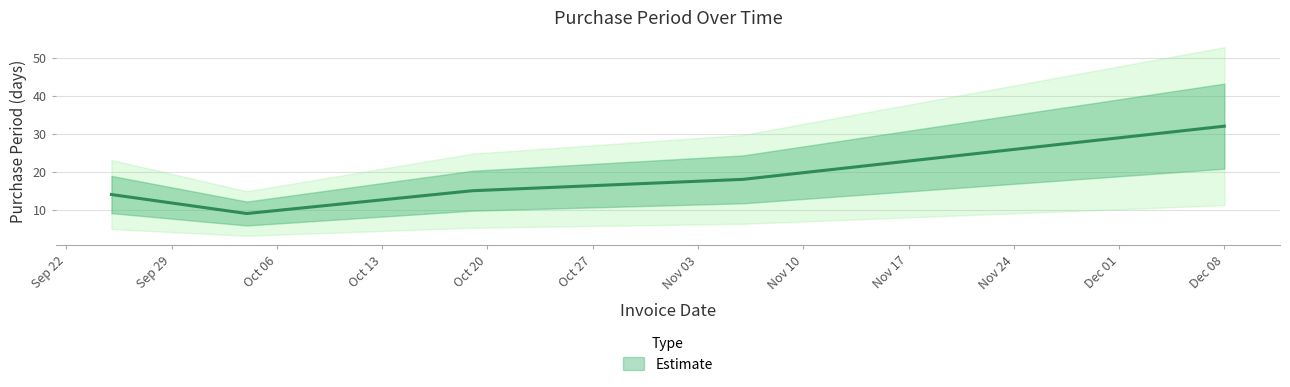

How many values are below 15?

2